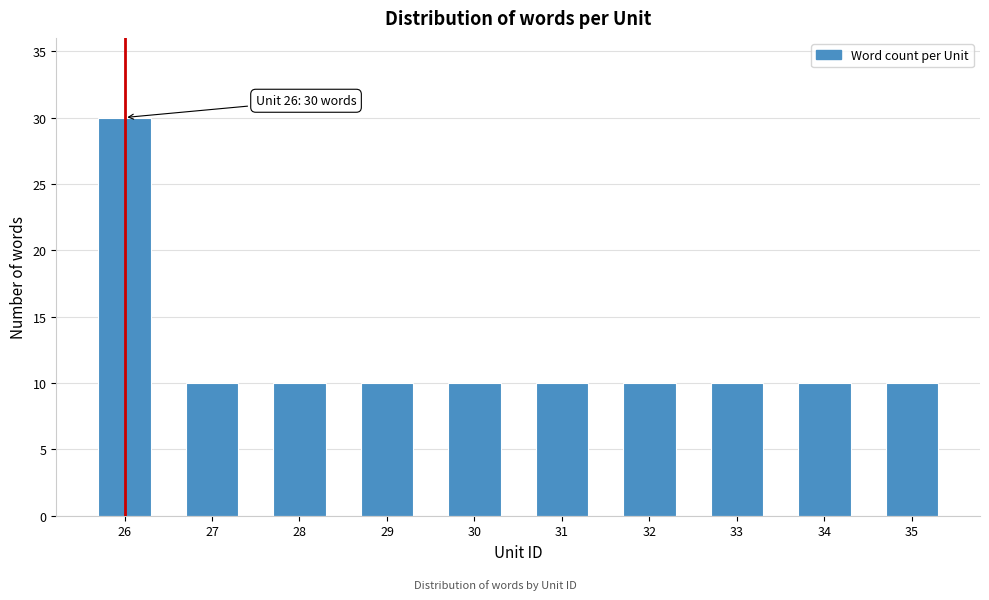

Reading left to right, transcribe all the data shown in this chart.

30	10	10	10	10	10	10	10	10	10